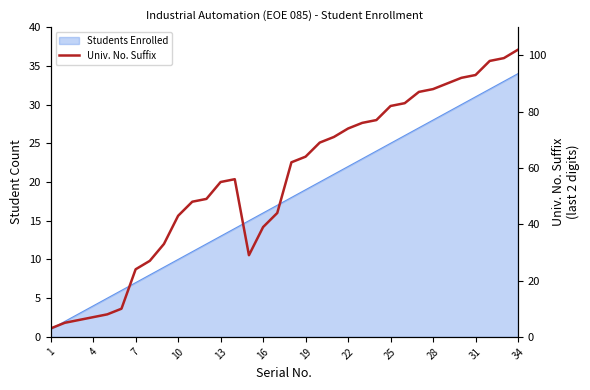

Where does the data first go above 62?

19